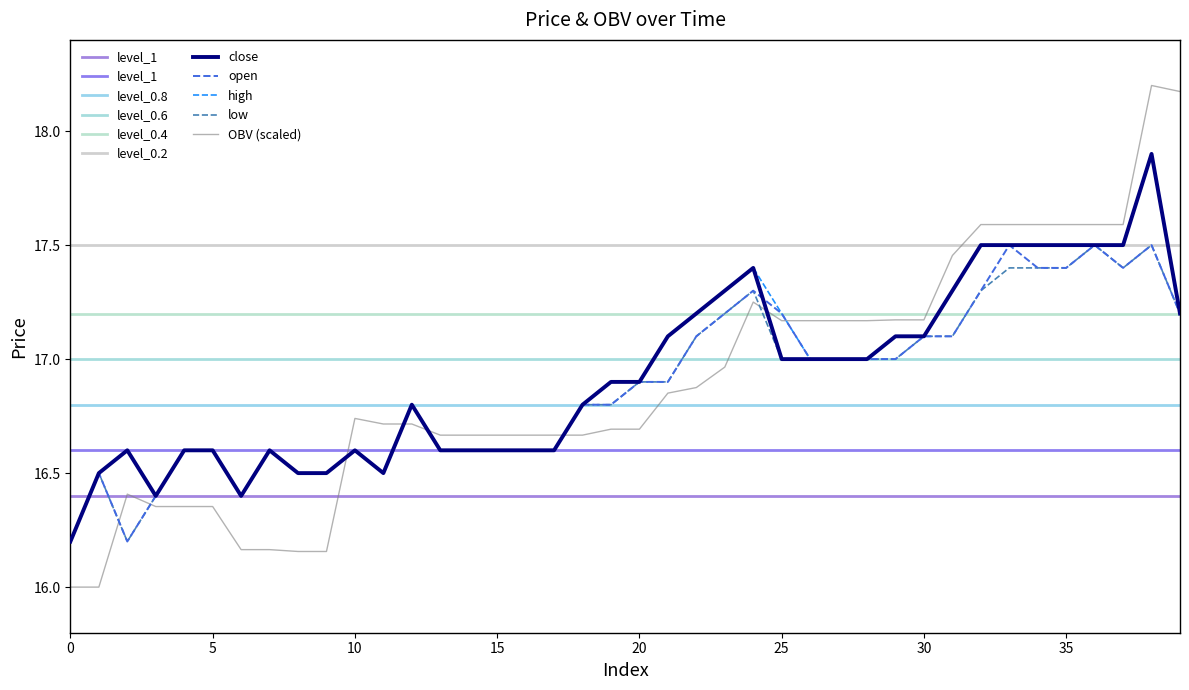

Between 8 and 34, which series saw the biggest shift?

close